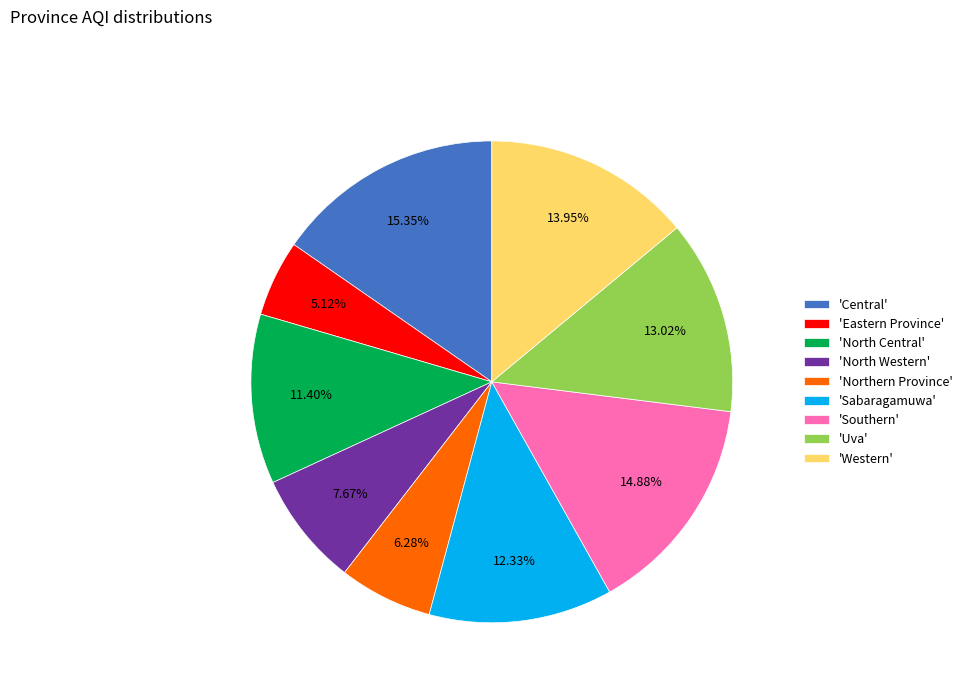

Does 'North Central' represent more than half of the total?

No